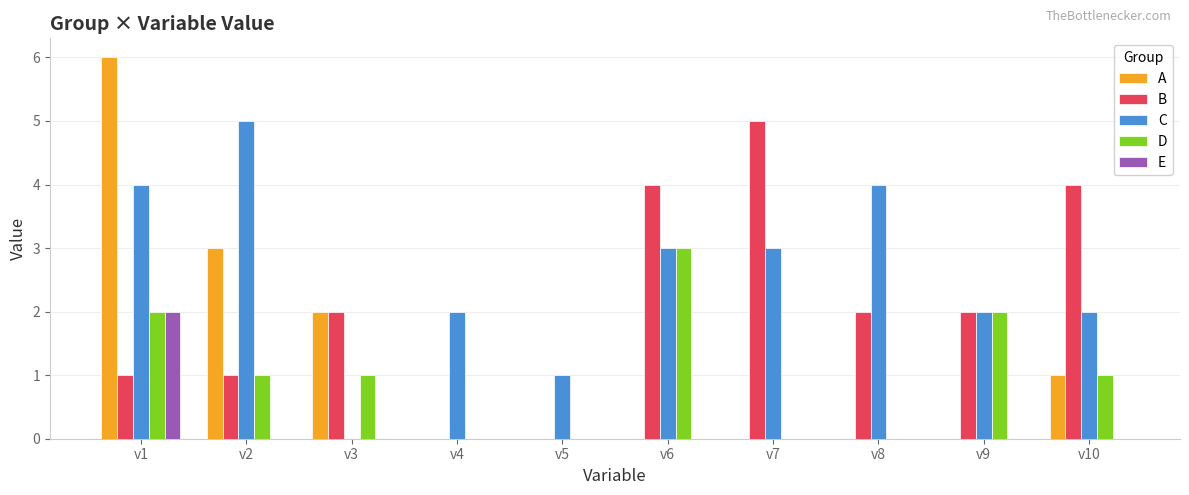

At which category is the sum across all series the highest?

v1